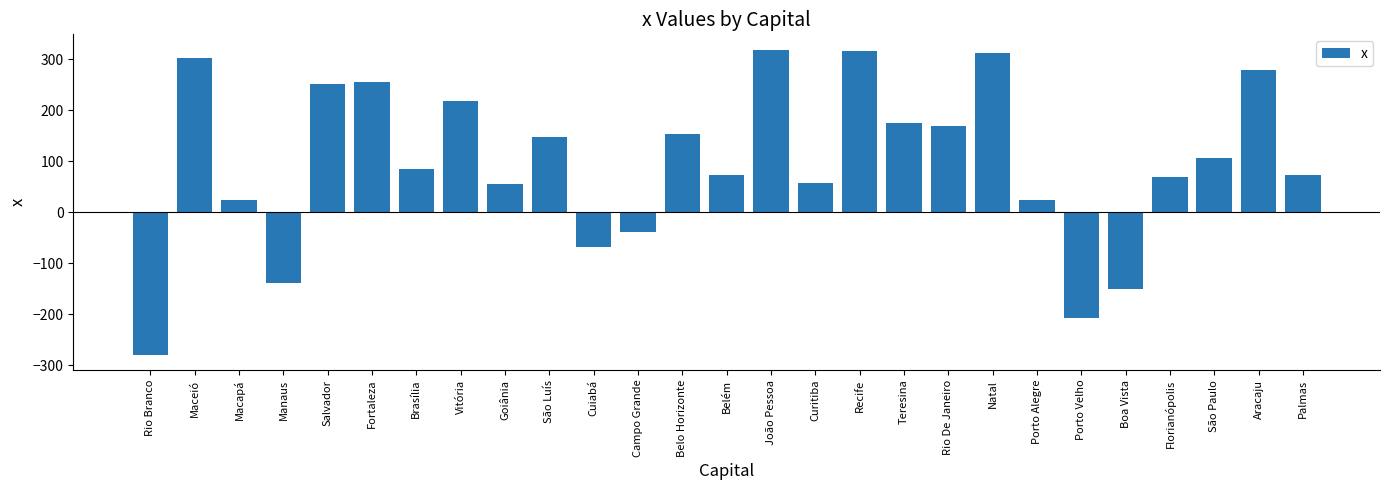

Does the chart contain any negative values?

Yes